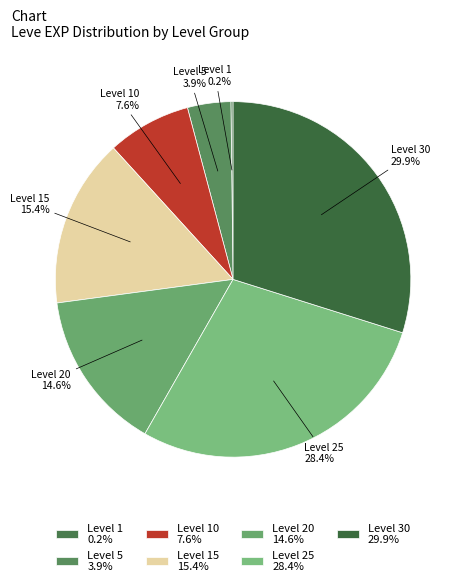

How much of the chart is everything except Level 5 3.9%?

96.1%